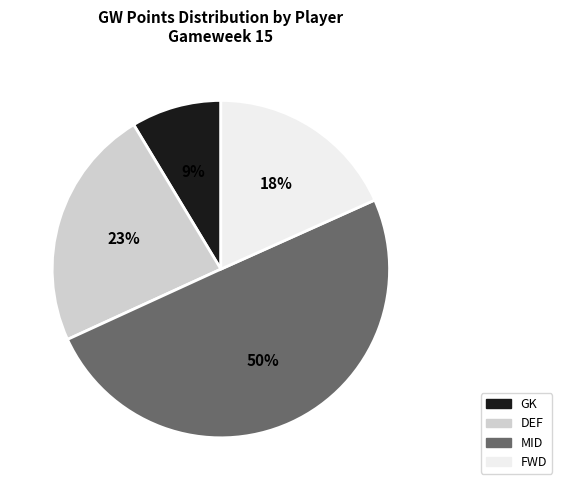

Rank the categories by value from lowest to highest.

GK, FWD, DEF, MID